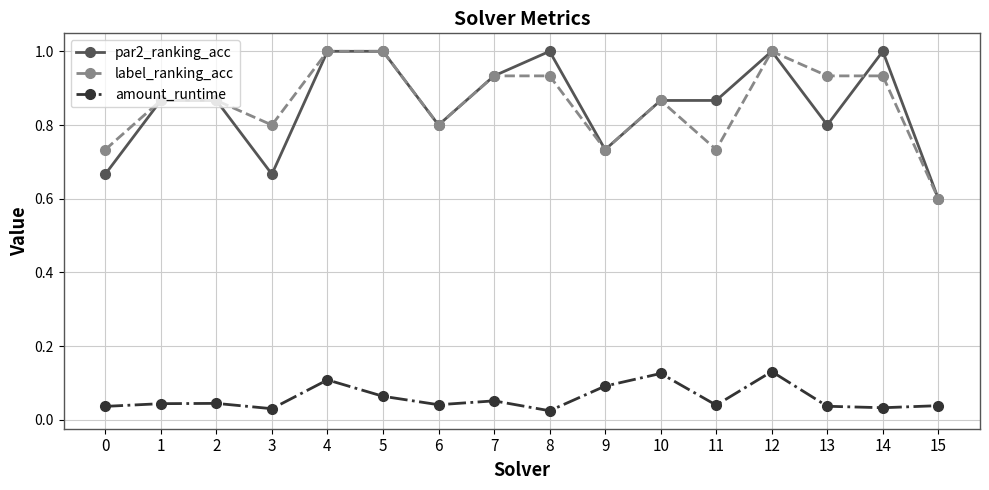

Rank the series at 11 from lowest to highest value.

amount_runtime, label_ranking_acc, par2_ranking_acc